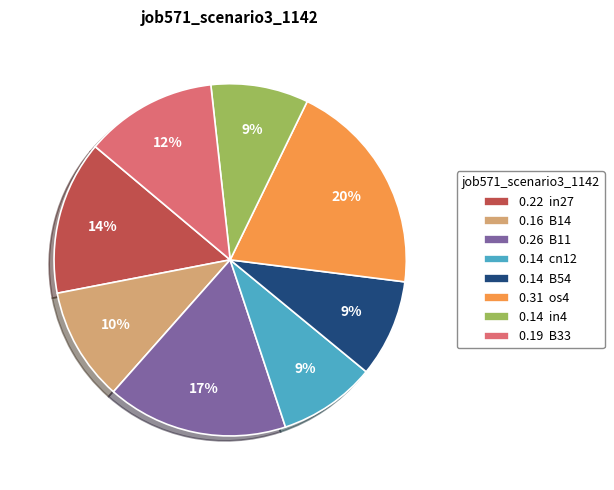

To the nearest percent, what is the average slice percentage?

12%